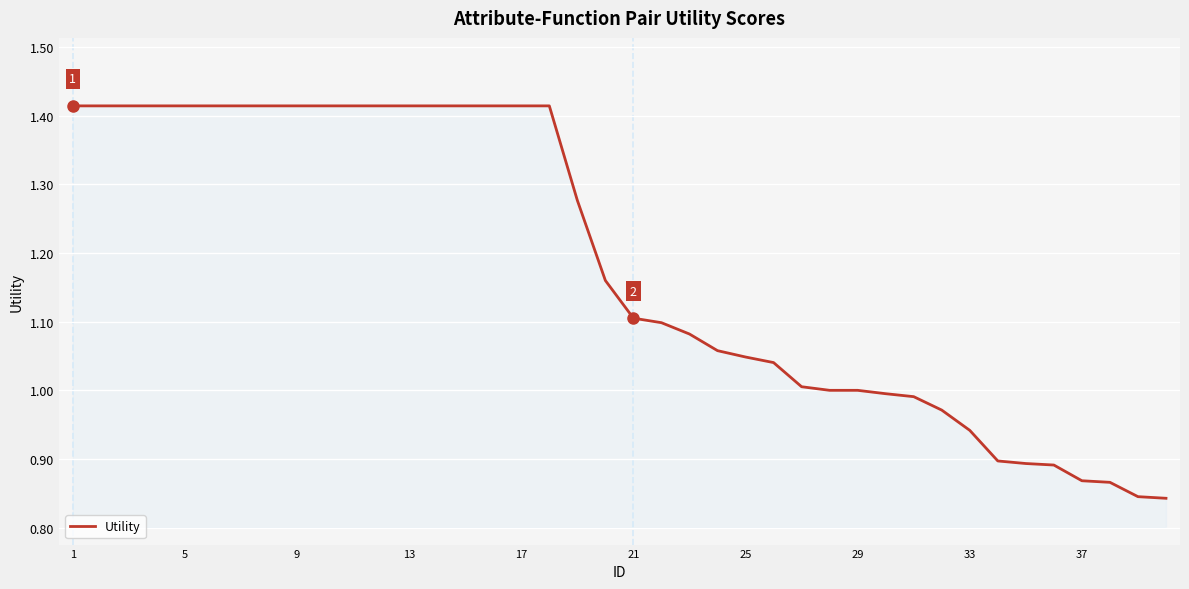

The chart shows a value of 1.6 at 33. True or false?

False